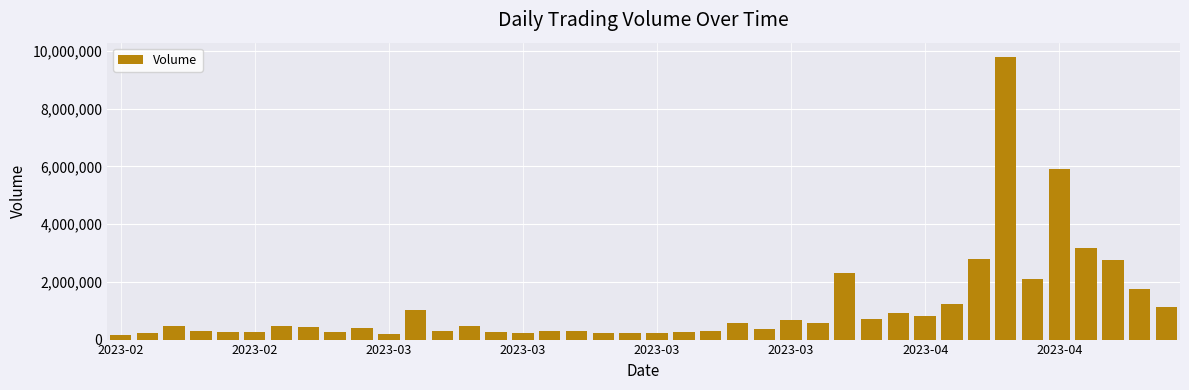

What is the value of the 25th bar from the left?

352224